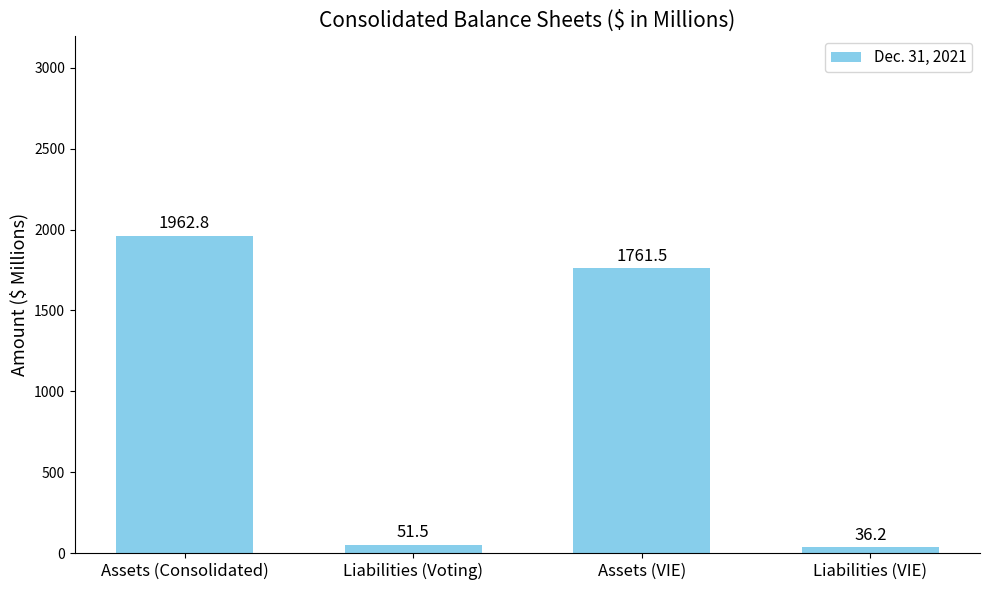

What is the difference between the values at Assets (Consolidated) and Liabilities (Voting)?

1911.3